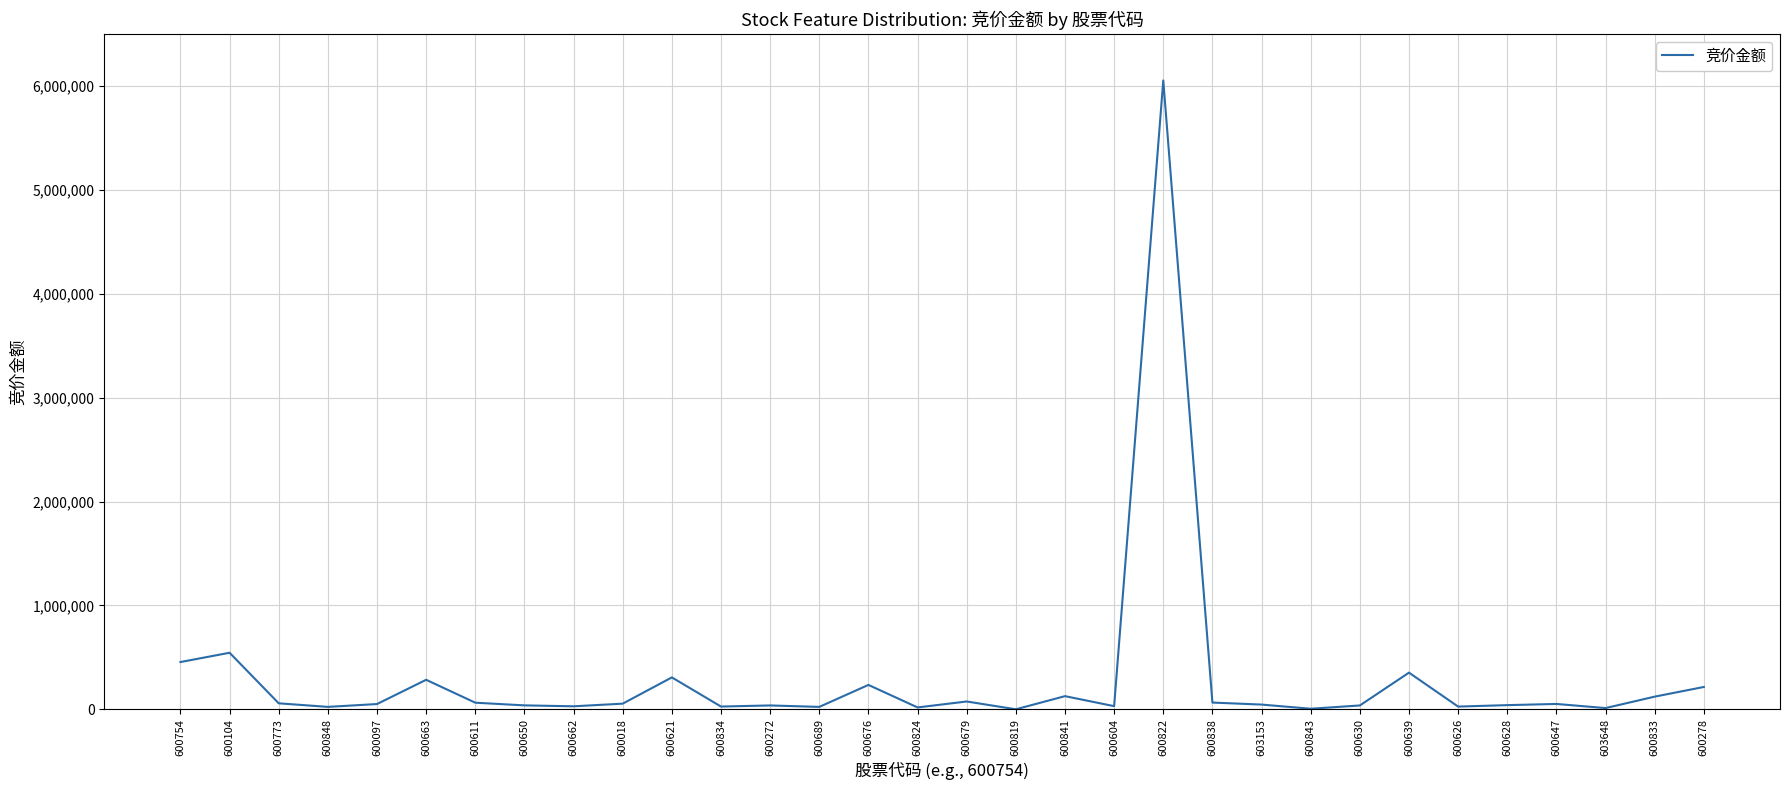

At which category does the chart reach its peak across all series?

600822